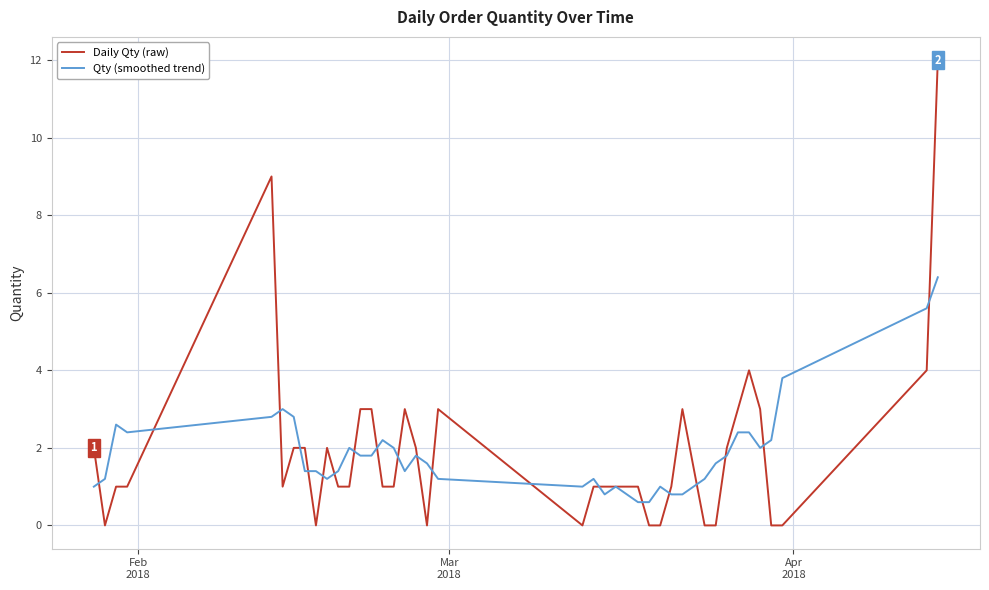

List the series in order of their peak value, lowest first.

Qty (smoothed trend), Daily Qty (raw)